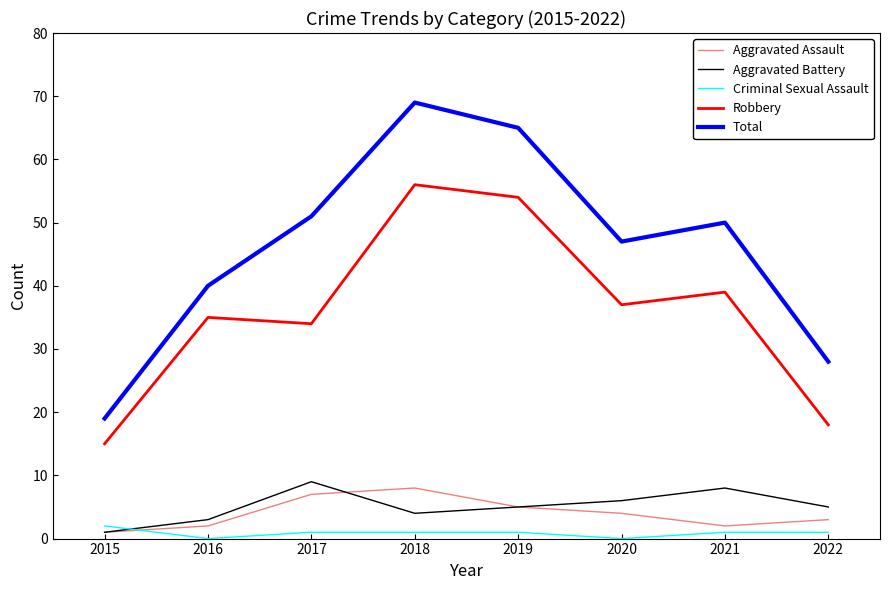

The value of Total at 2021 is 50. True or false?

True